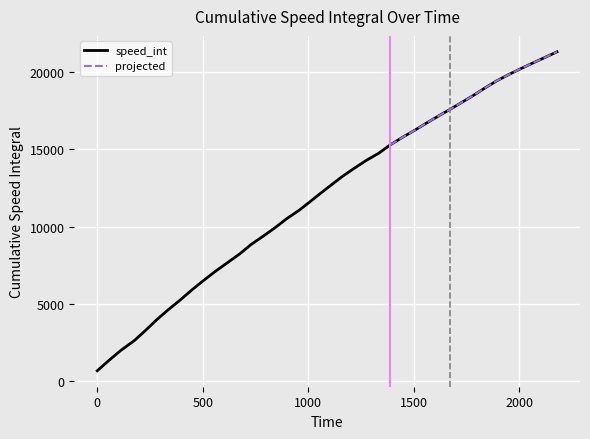

Reading right to left, what are all the values shown in this chart?

21322	20959	20596	20242	19843	19438	19003	18550	18080	17610	17161	16693	16223	15793	15283	14757	14268	13779	13269	12733	12179	11625	11071	10517	9963	9397	8831	8251	7671	7075	6479	5869	5230	4596	3957	3288	2617	1960	1312	656